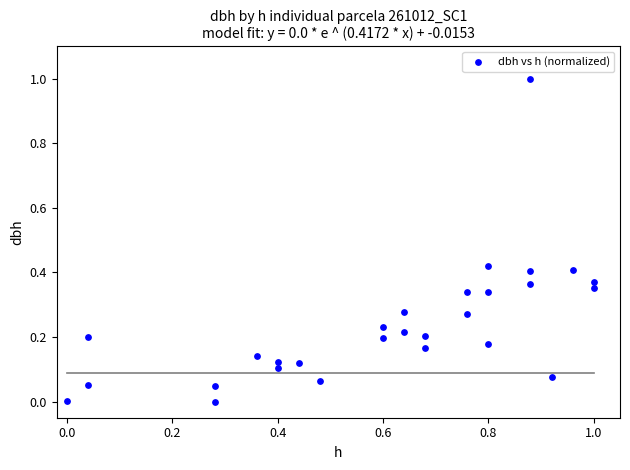

What is the range of X values (max minus min)?

1.0